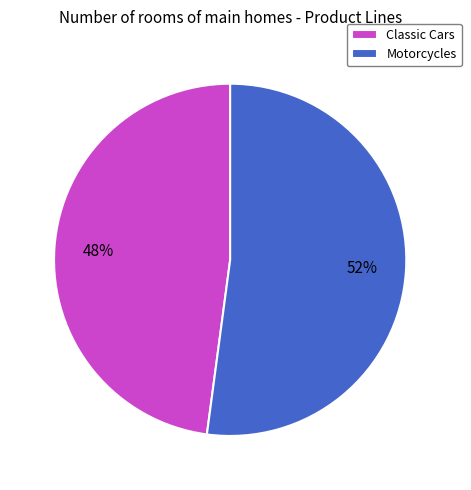

To the nearest percent, what is the difference between the Classic Cars and Motorcycles slice percentages?

4%